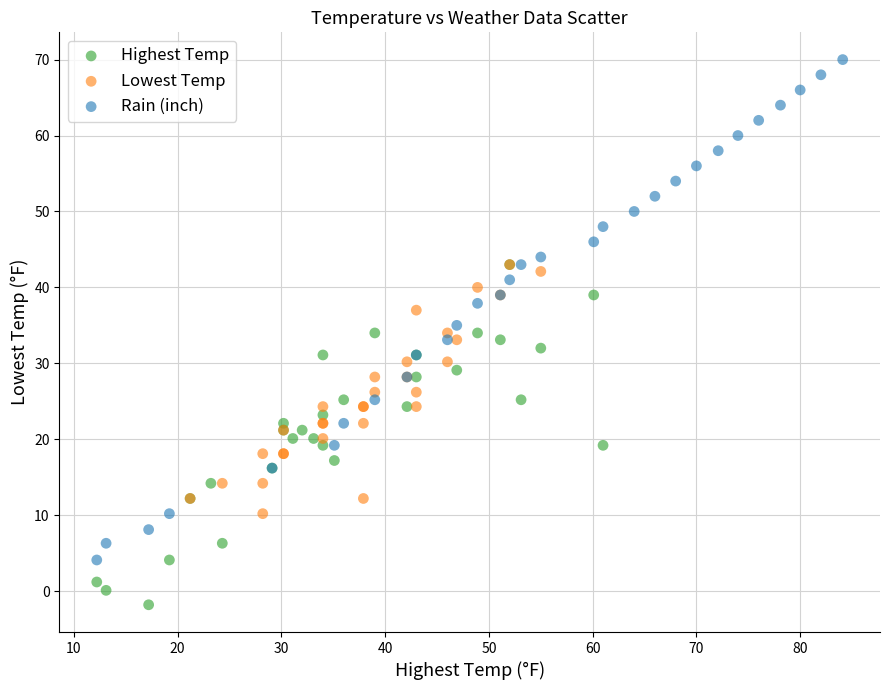

Which series reaches the minimum Y coordinate?

Highest Temp